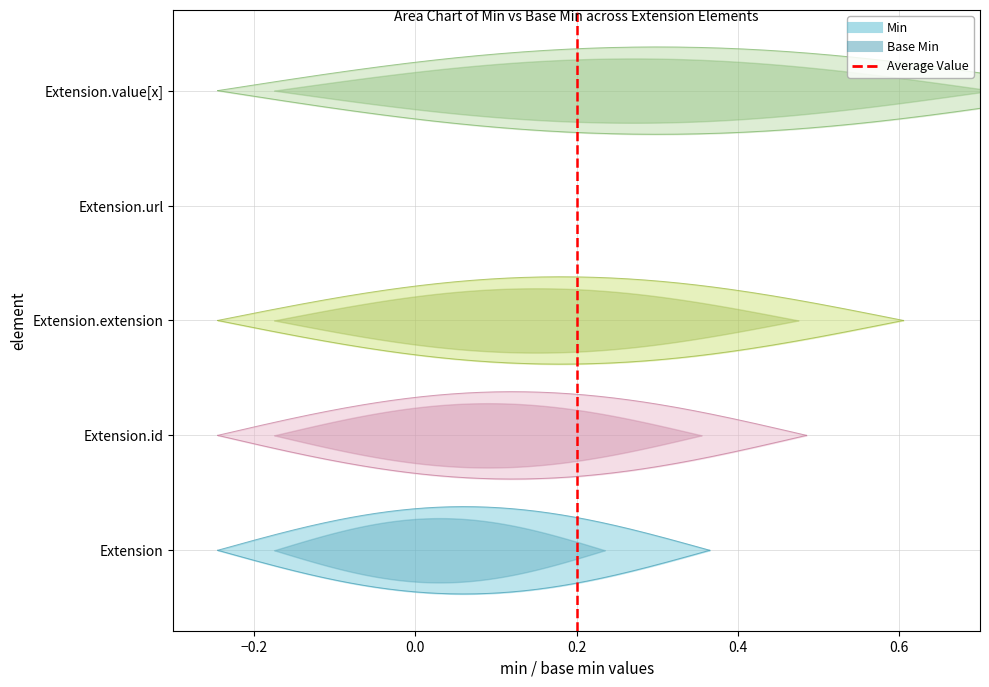

The chart shows a value of 1 at 0.2. True or false?

True